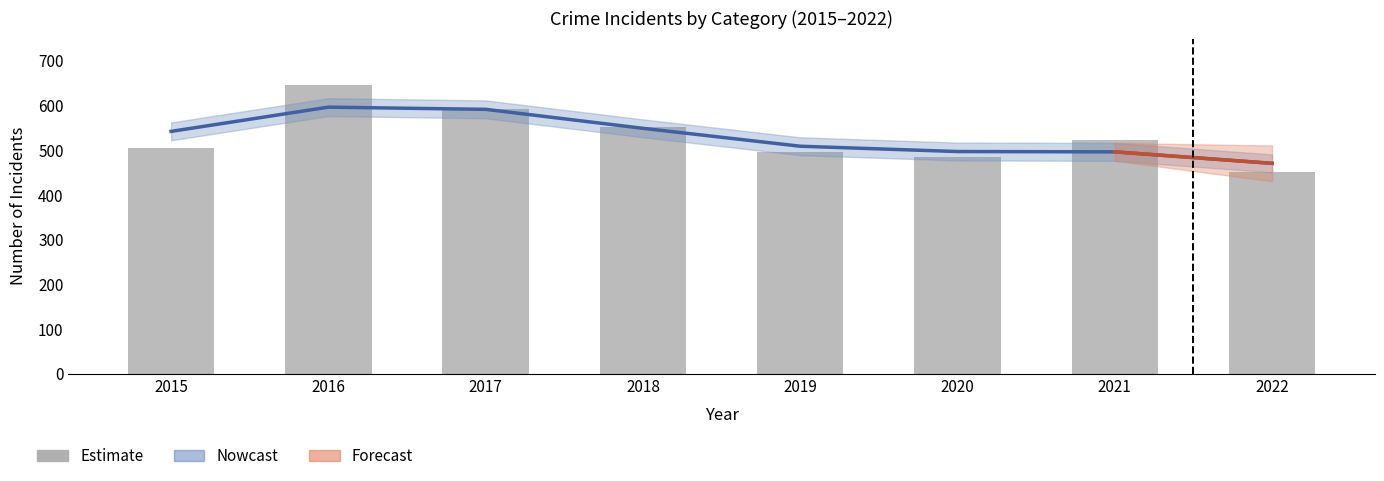

How many values exceed 524?

3